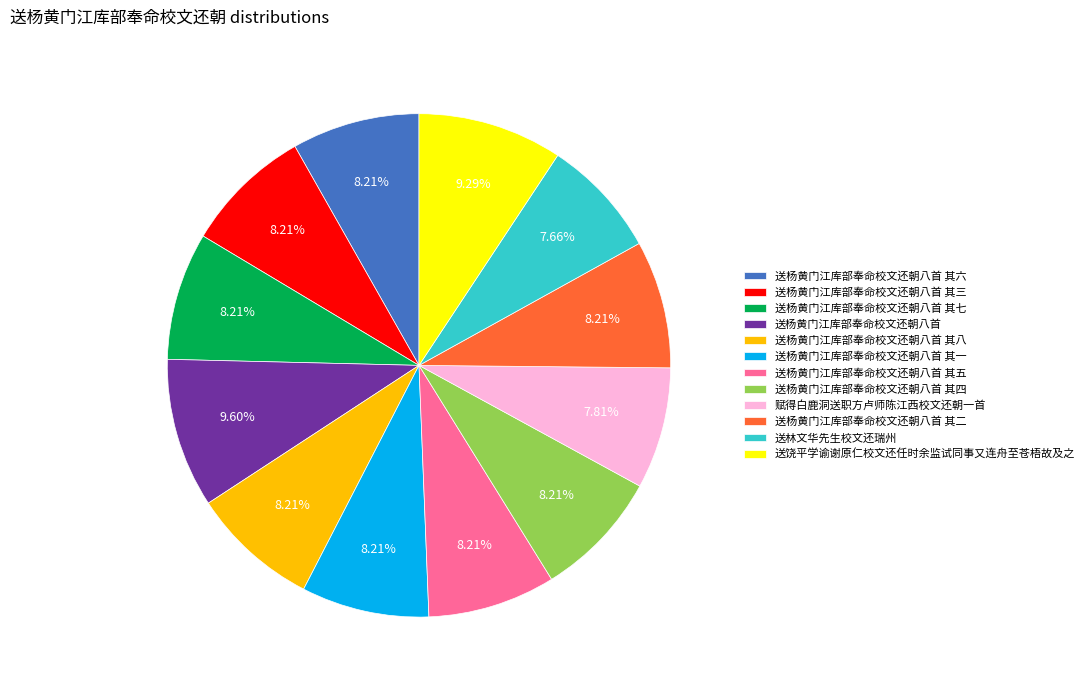

What percentage is the 送杨黄门江库部奉命校文还朝八首 其二 slice, to the nearest percent?

8%